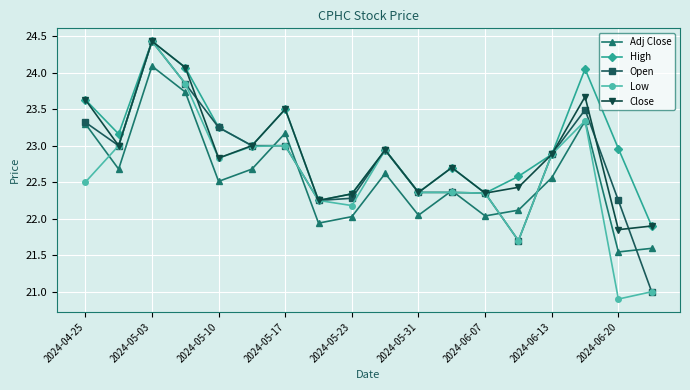

True or false: Close and Adj Close intersect in this chart.

False